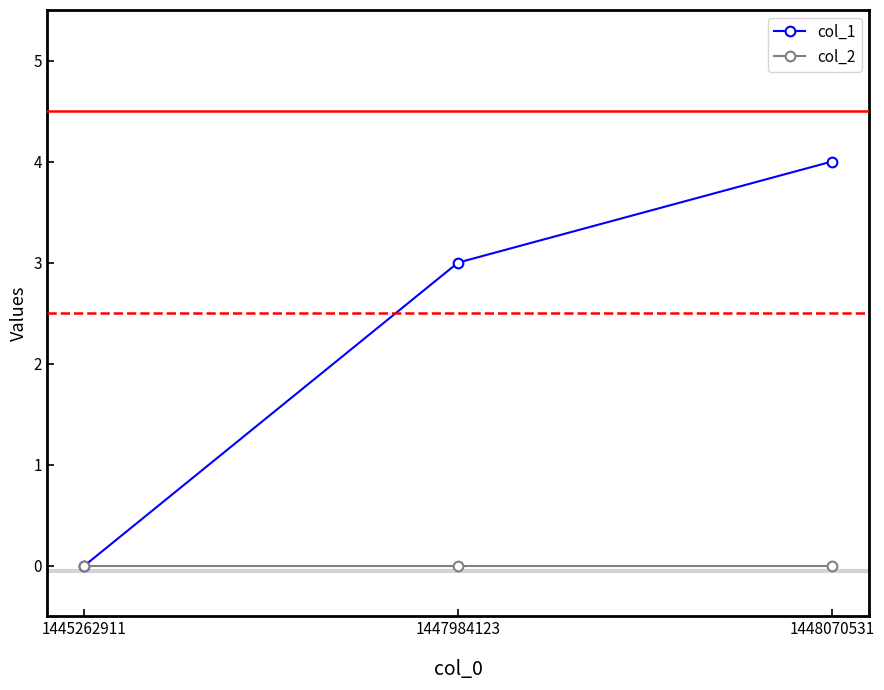

How many col_1 values are between 0 and 4?

3